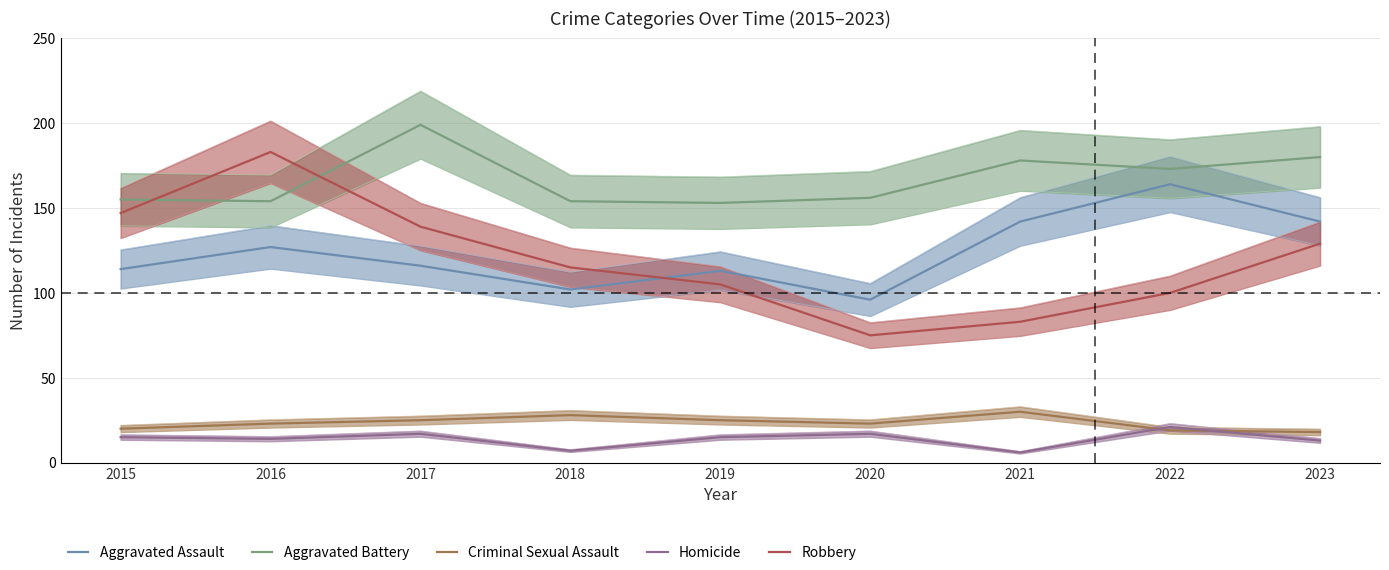

What value does the Aggravated Battery series have at 2018?

154